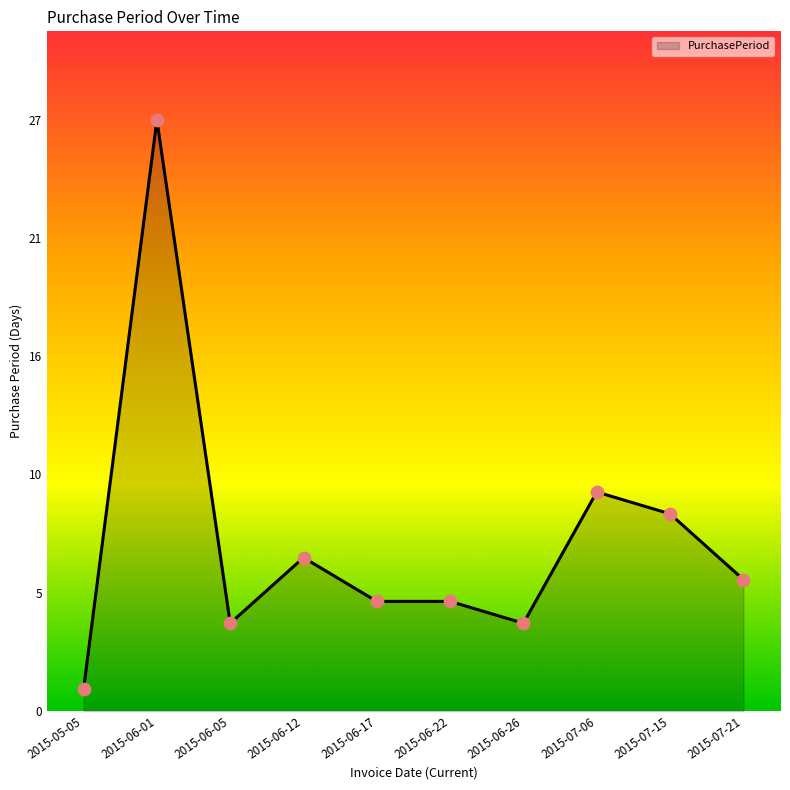

Which has a higher value, 2015-06-01 or 2015-07-15?

2015-06-01